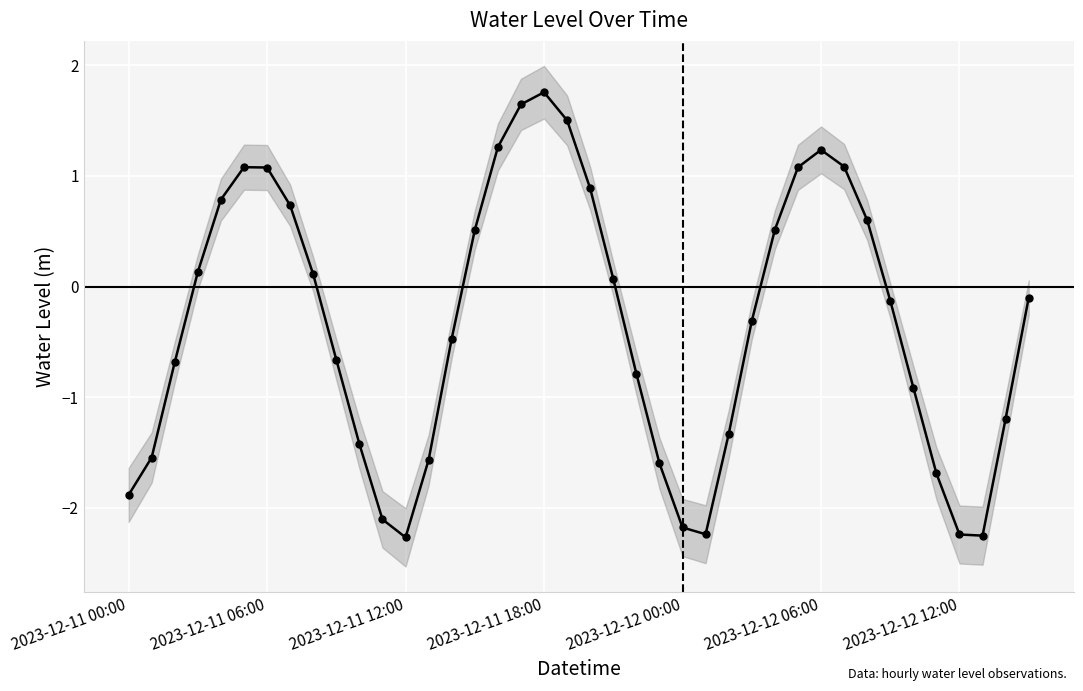

What is the value of the 28th point from the left?

-0.3